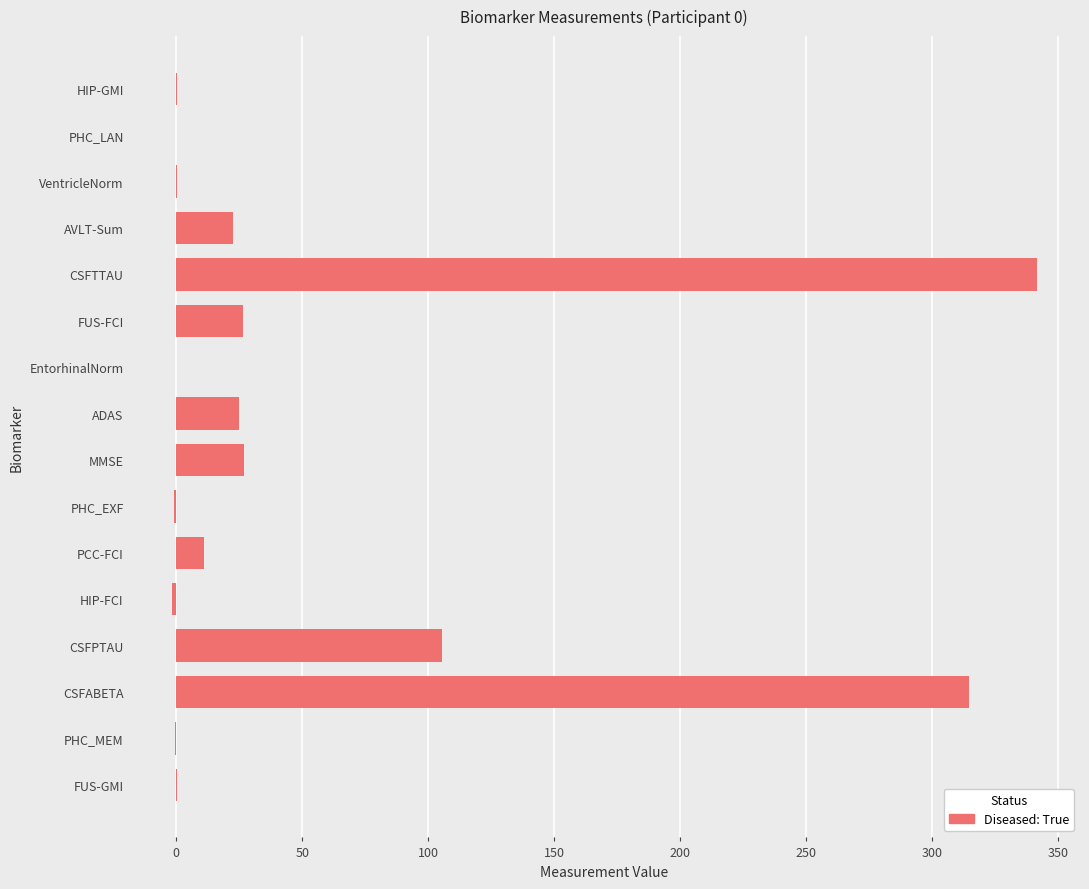

Is it true that the value at PCC-FCI is 11.1?

True